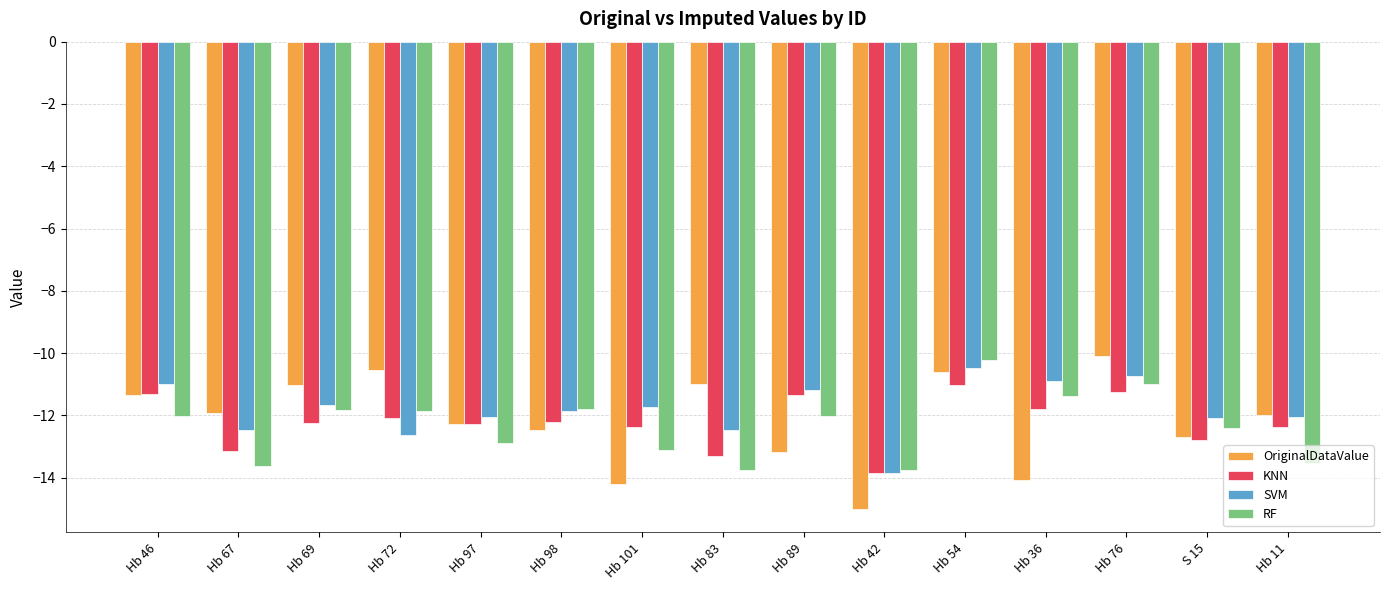

Is the value of KNN at Hb 42 greater than the value of SVM at Hb 11?

No